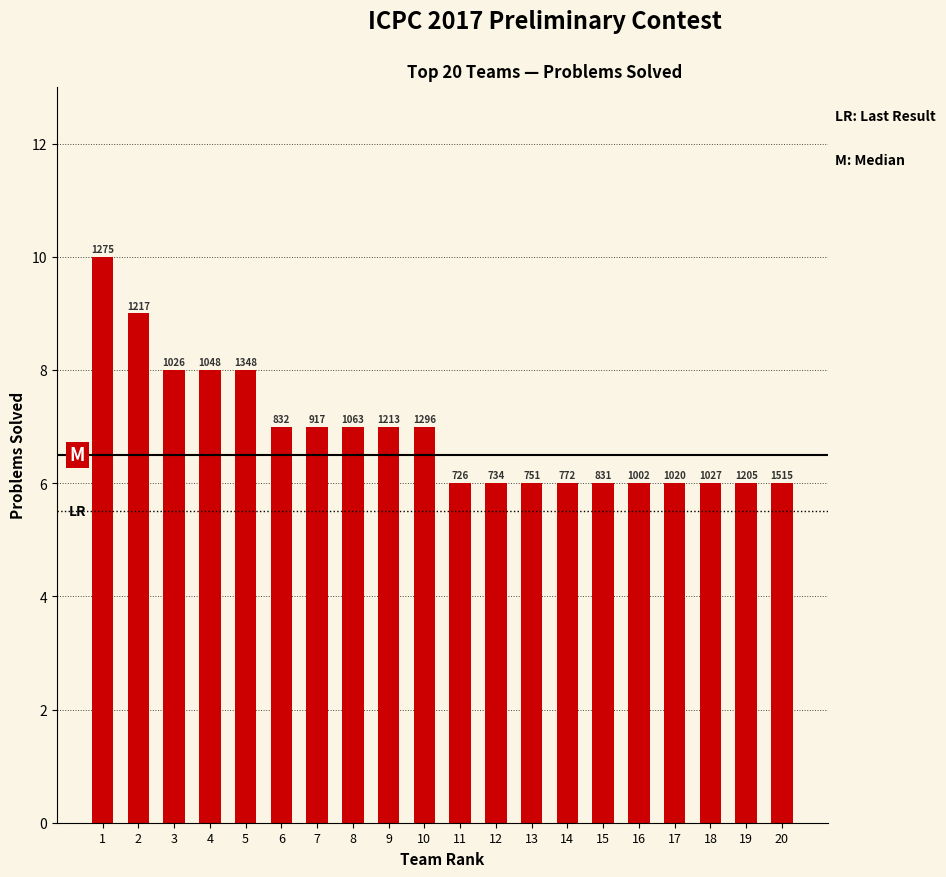

What is the average value?

7